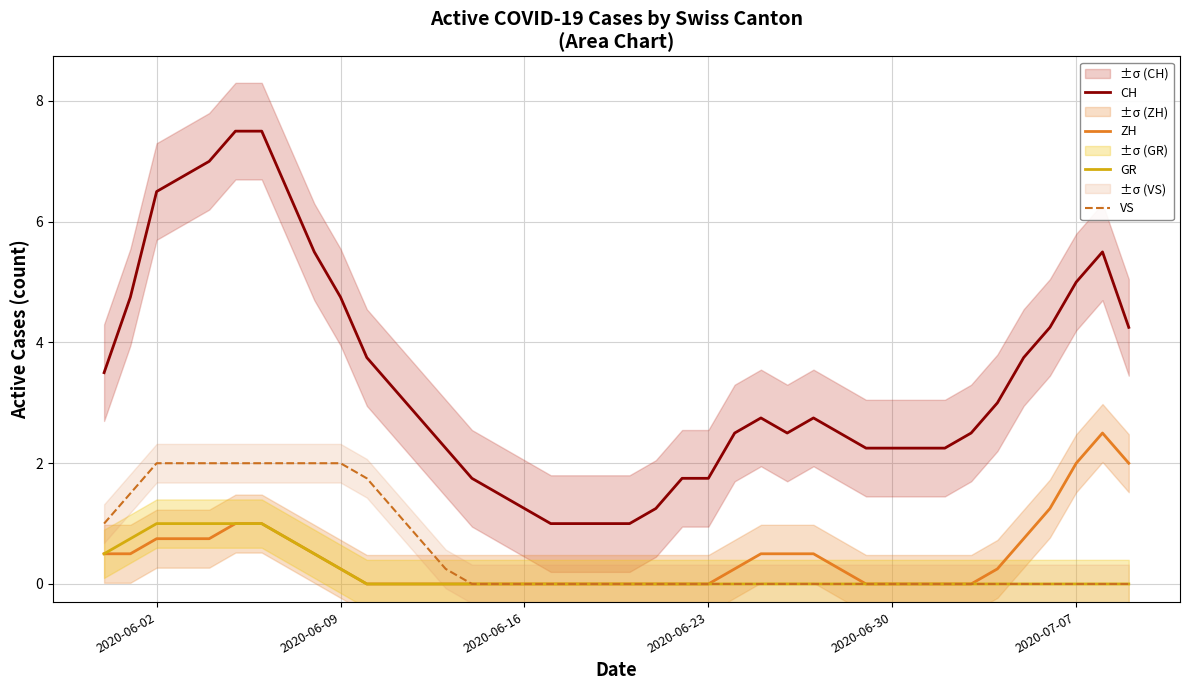

What is the difference between the second highest and second lowest values in the CH series?

6.5